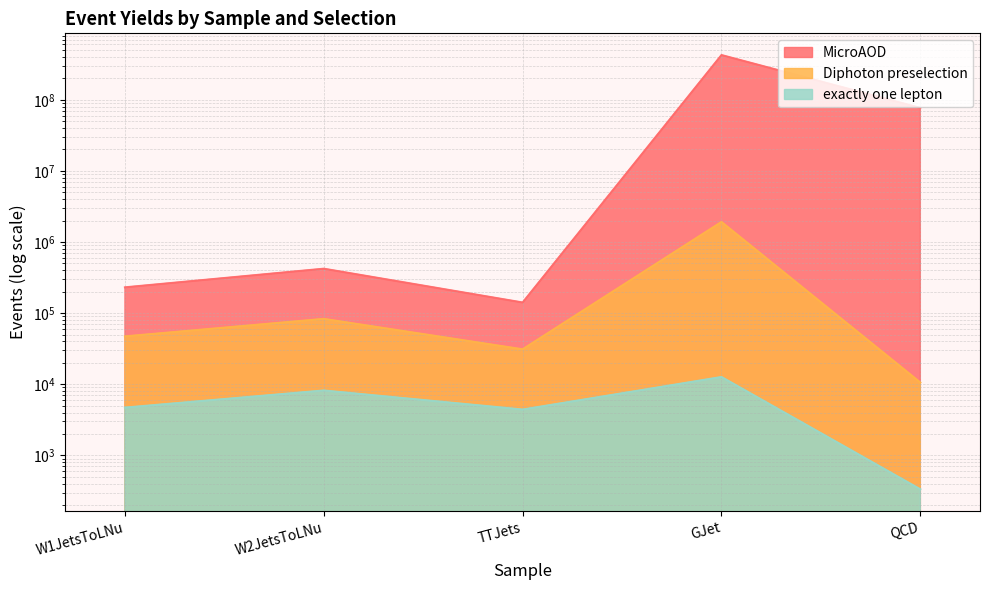

What position from the left is GJet?

4